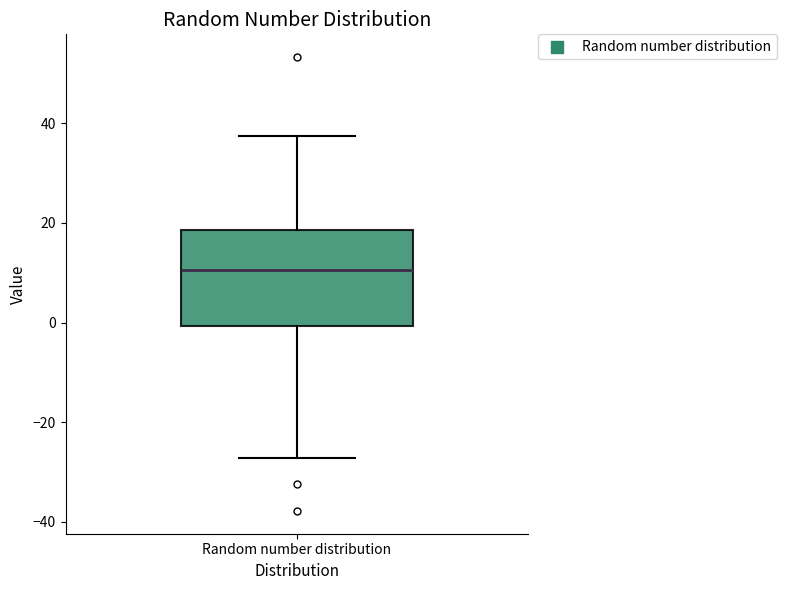

Transcribe this box plot: give where the median line is, the range the box spans, and where the two whiskers end, as read against the y-axis. The values are not printed on the chart, so give them approximately, as read against the axis.

median 10, box 0 to 18, whiskers -28 to 38